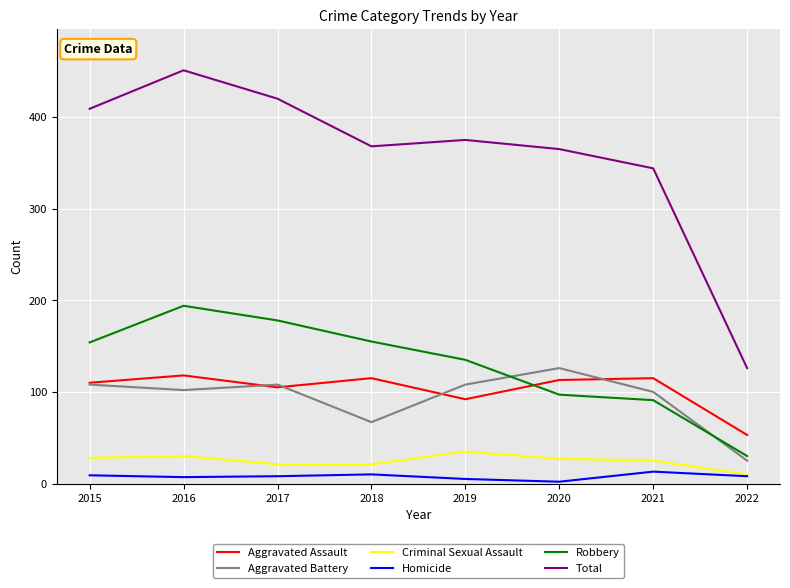

What is the difference between the highest and lowest values at 2015?

400